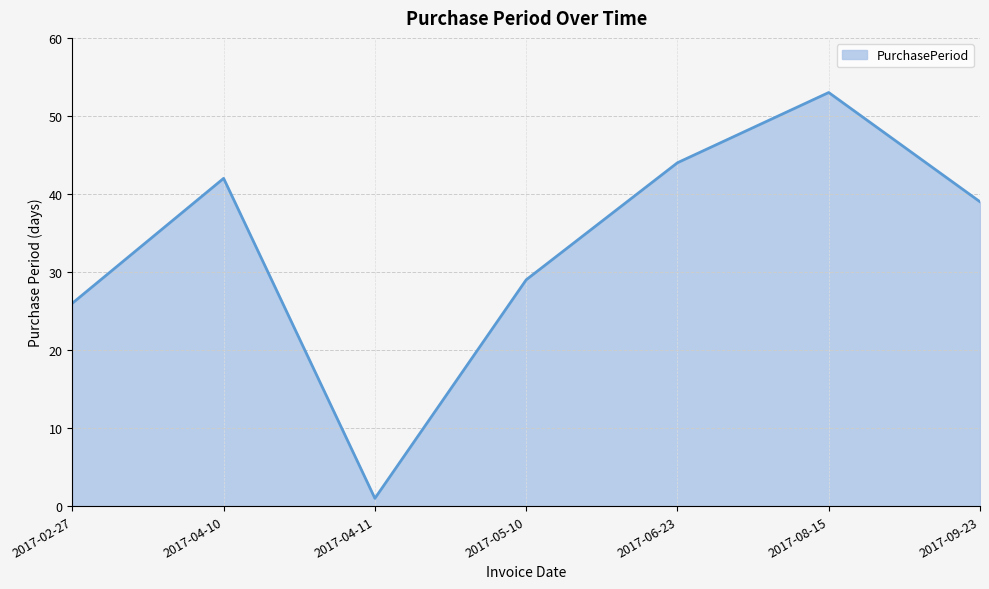

What position from the left is 2017-05-10?

4